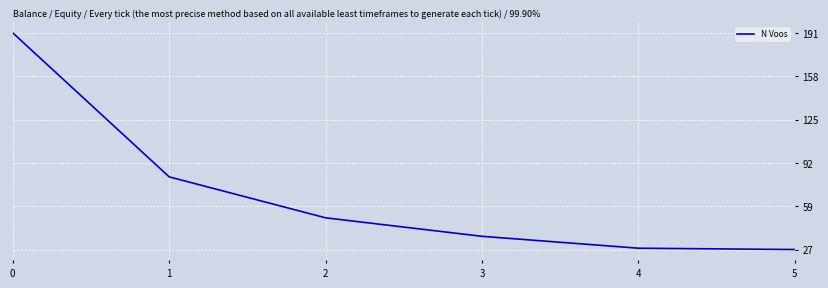

What is the greatest value displayed?

191